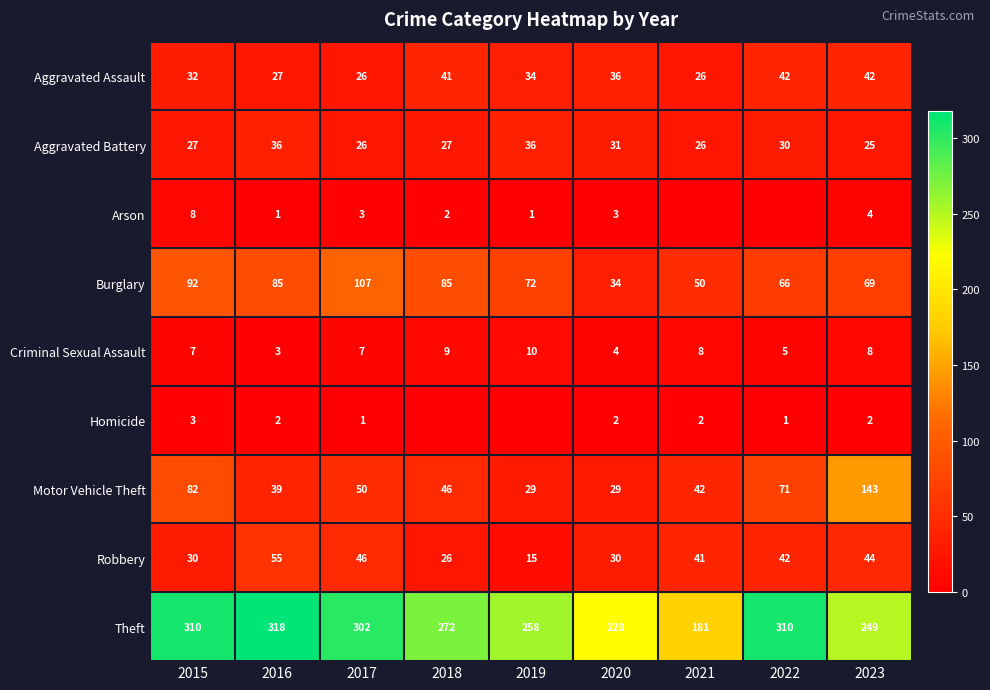

The value of Aggravated Battery at 2020 is 31. True or false?

True